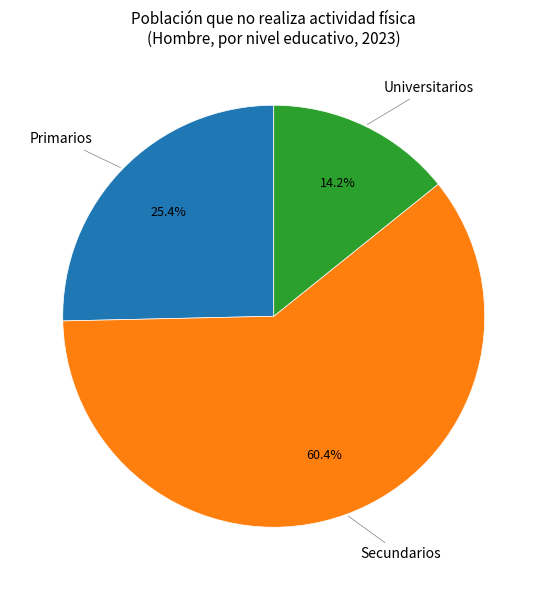

Is there any slice that represents more than half of the pie?

Yes